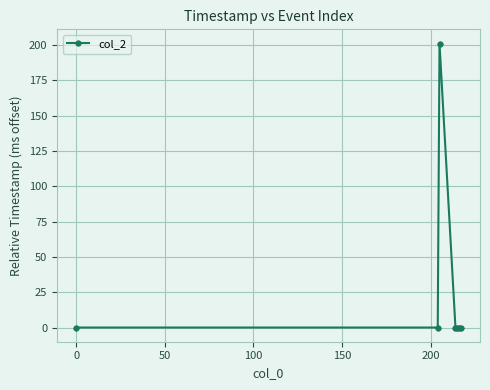

True or false: the data has more than 0 interior local peaks.

True